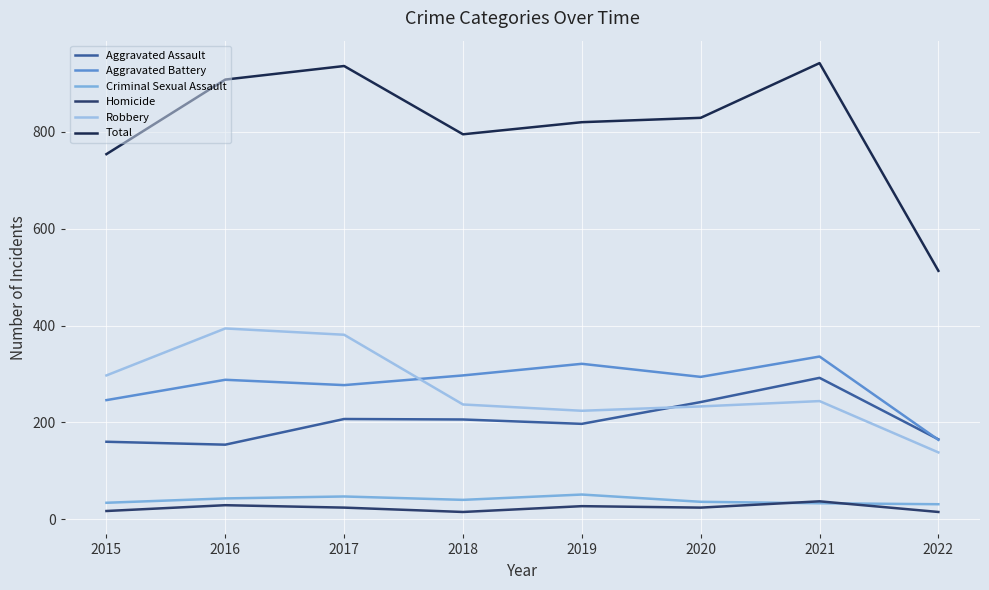

Reading left to right, what are all the values shown in this chart?

Aggravated Assault: 2015=160	2016=154	2017=207	2018=206	2019=197	2020=242	2021=292	2022=165
Aggravated Battery: 2015=246	2016=288	2017=277	2018=297	2019=321	2020=294	2021=336	2022=164
Criminal Sexual Assault: 2015=34	2016=43	2017=47	2018=40	2019=51	2020=36	2021=33	2022=31
Homicide: 2015=17	2016=29	2017=24	2018=15	2019=27	2020=24	2021=37	2022=15
Robbery: 2015=297	2016=394	2017=381	2018=237	2019=224	2020=233	2021=244	2022=138
Total: 2015=754	2016=908	2017=936	2018=795	2019=820	2020=829	2021=942	2022=513